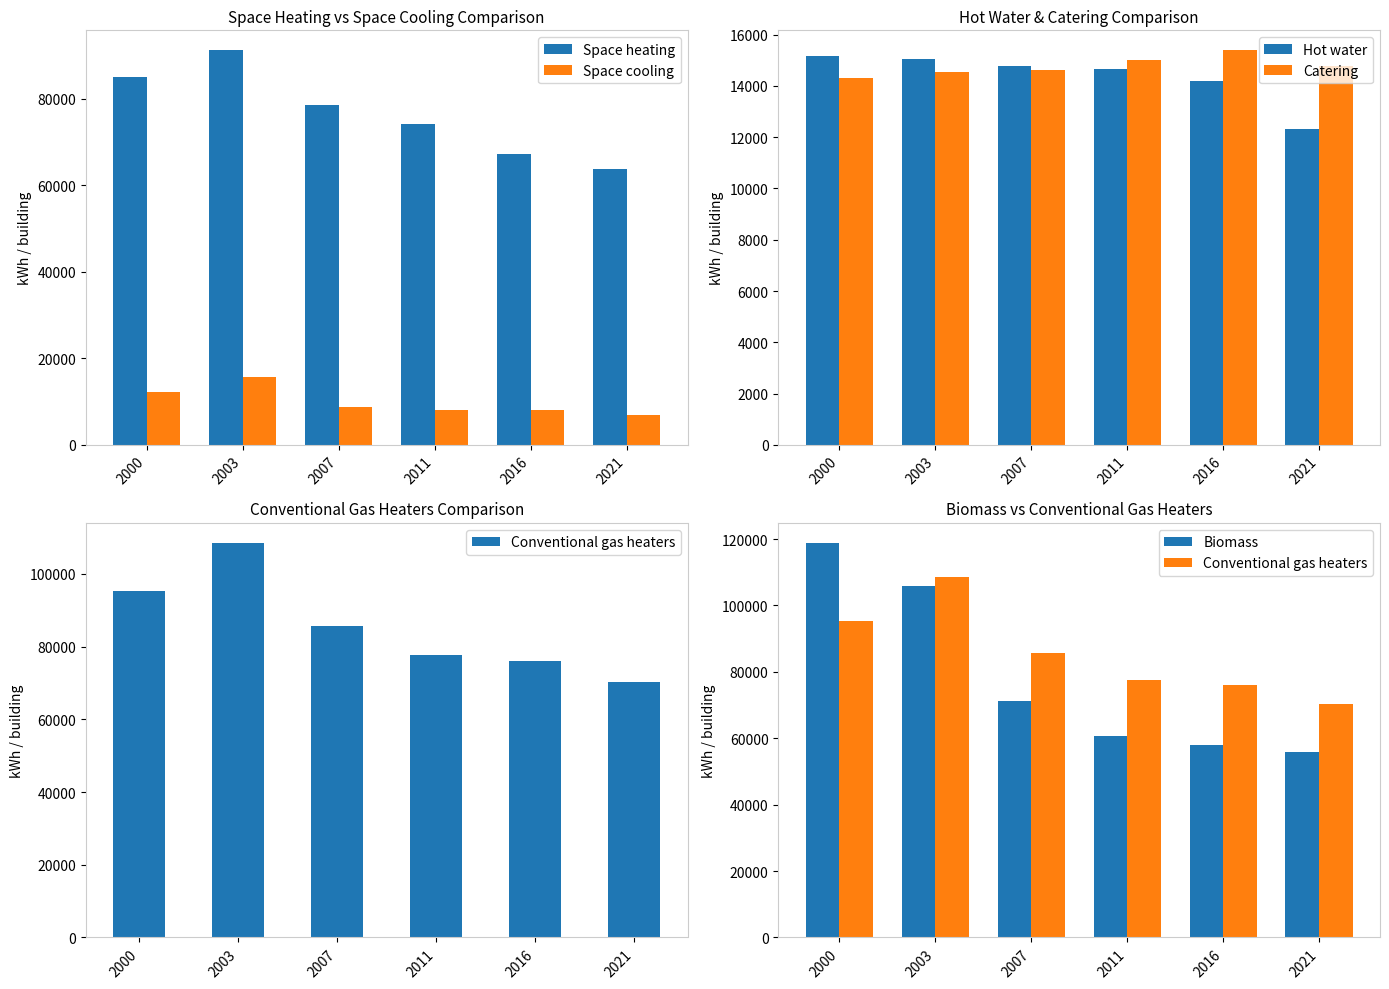

The Conventional gas heaters series shows 76127.2 at 2016. True or false?

True